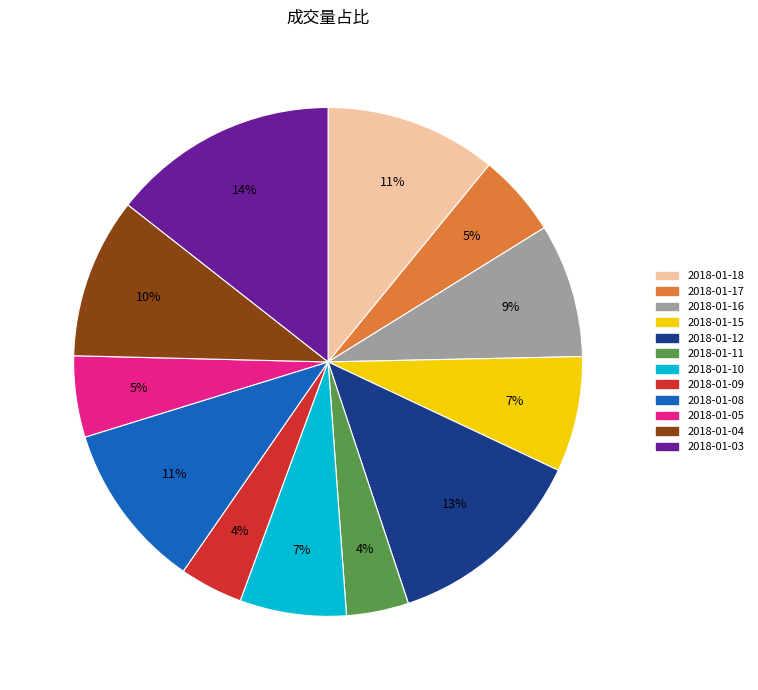

Is there a majority slice in this chart?

No